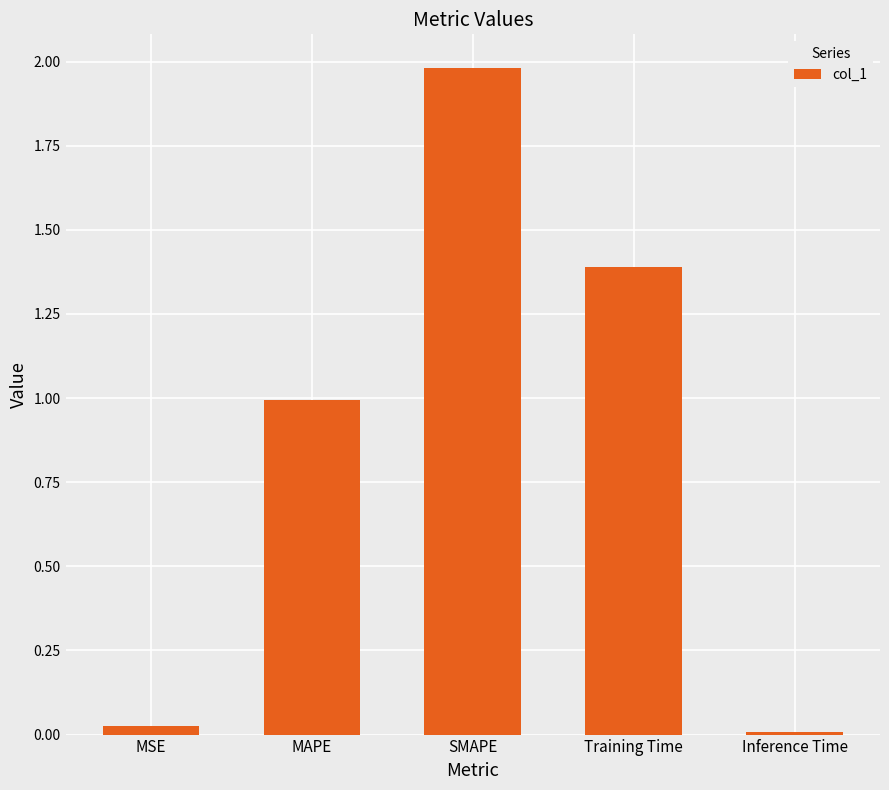

The value at SMAPE is 2.0. True or false?

True